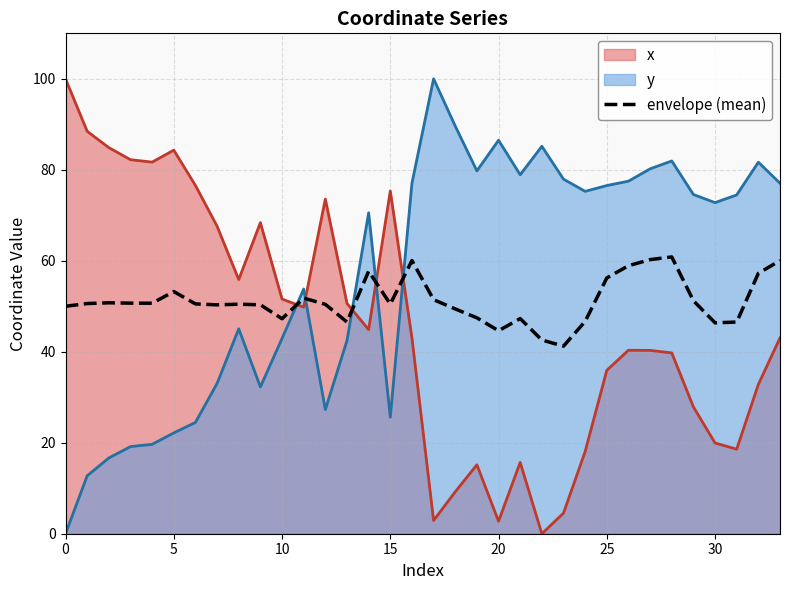

After their last crossing, which series has the higher values: x or envelope (mean)?

envelope (mean)